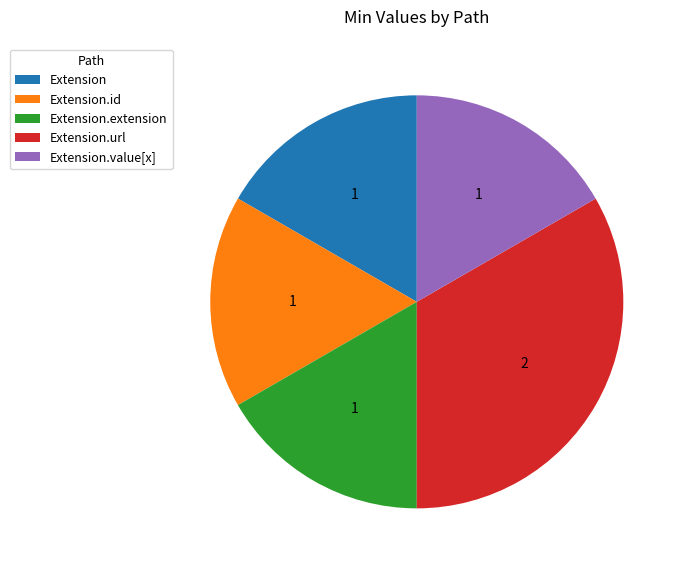

Is the sum of Extension.value[x] and Extension.id greater than half?

No